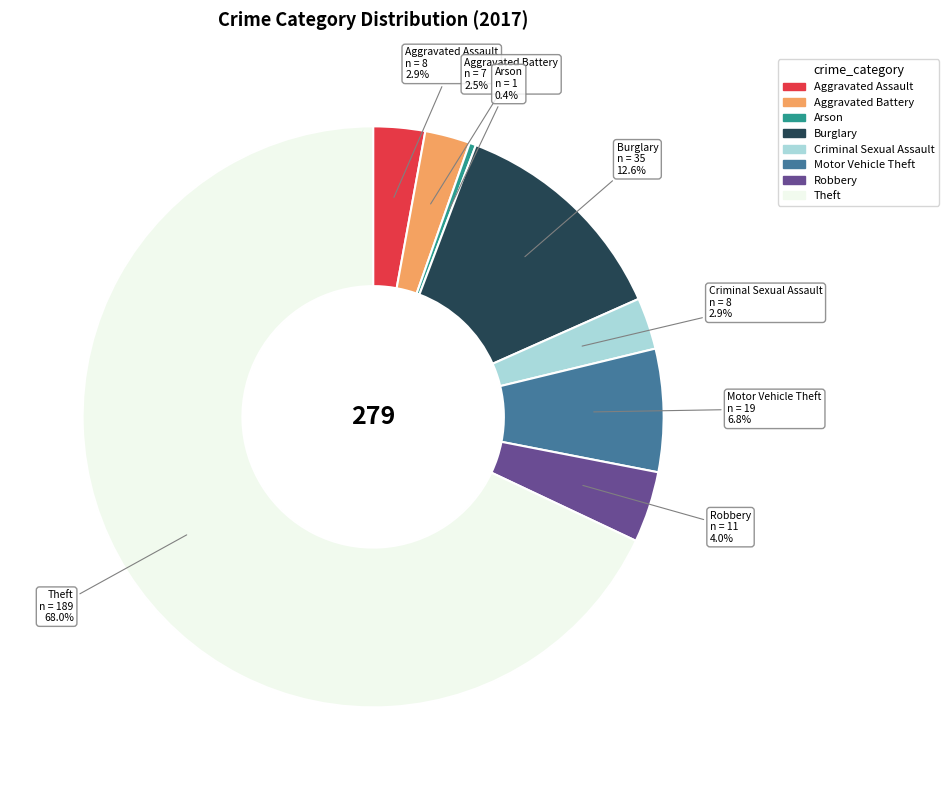

Which has a higher value, Aggravated Battery or Theft?

Theft